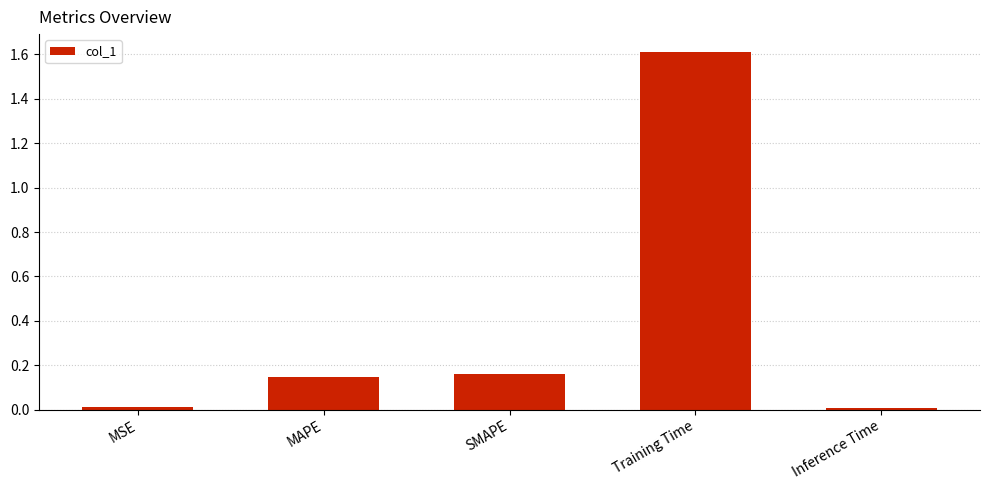

The chart shows a value of 1.0 at Training Time. True or false?

False